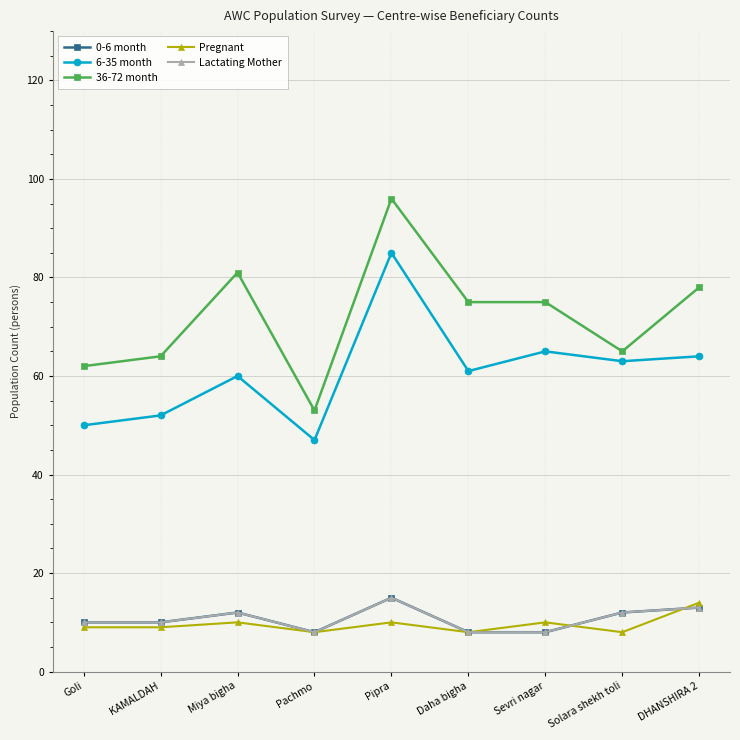

The Pregnant series shows 15 at KAMALDAH. True or false?

False